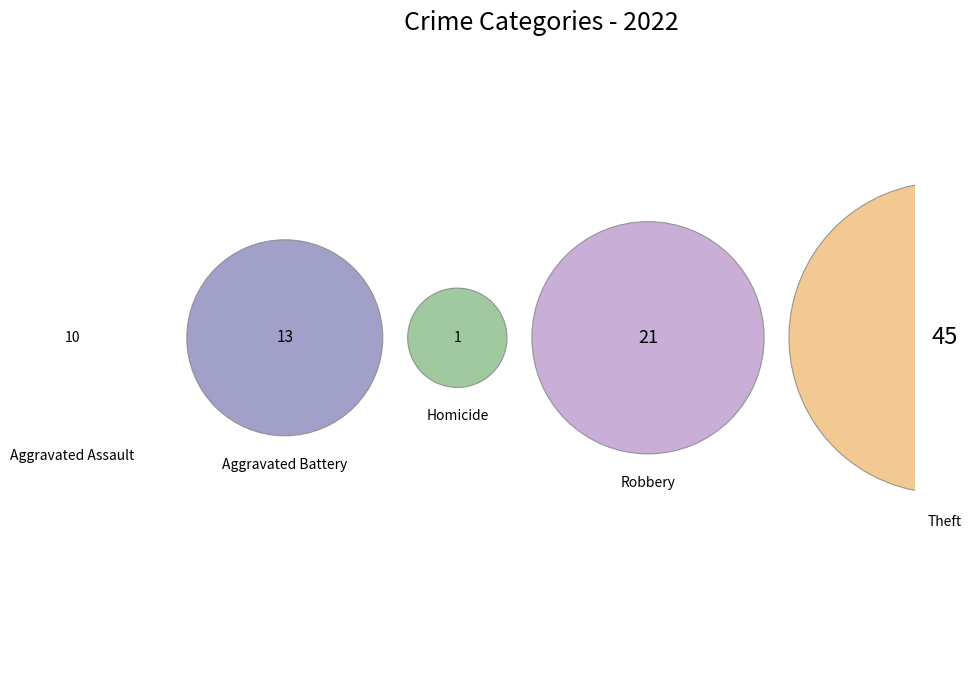

To the nearest percent, what is the combined percentage of Theft and Robbery?

73%